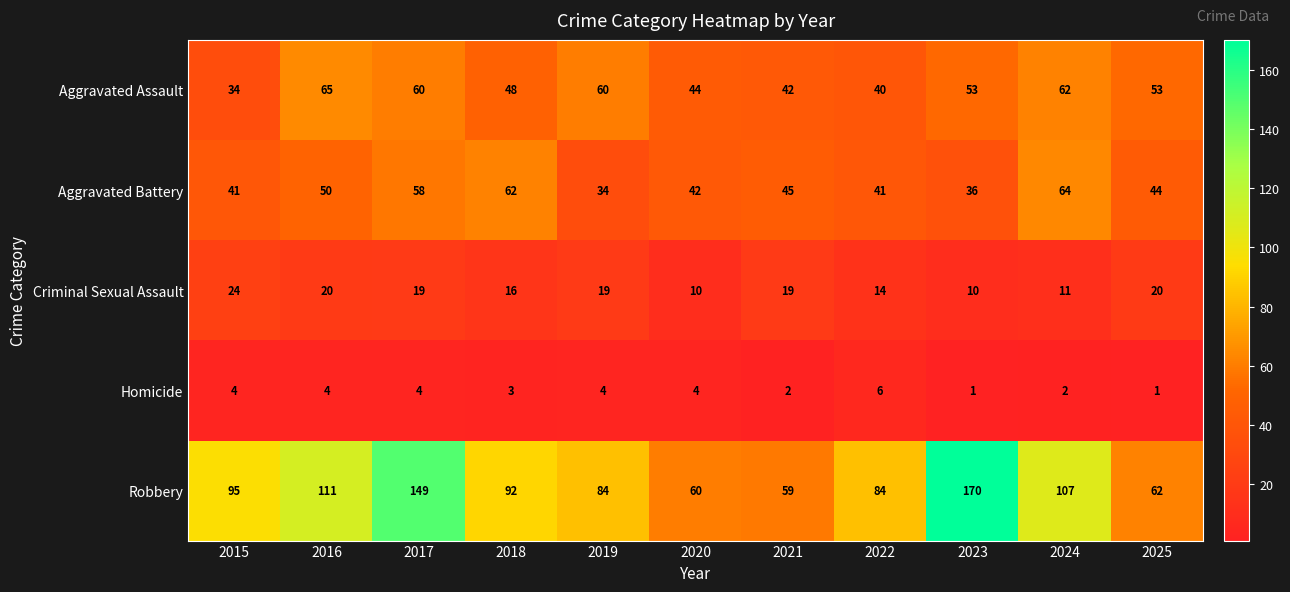

Between 2015 and 2021, which series saw the biggest shift?

Robbery